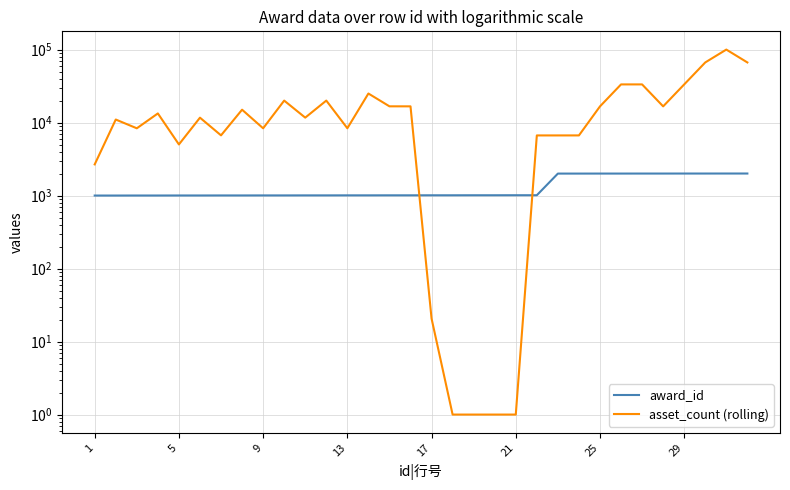

List the series in order of their peak value, lowest first.

award_id, asset_count (rolling)